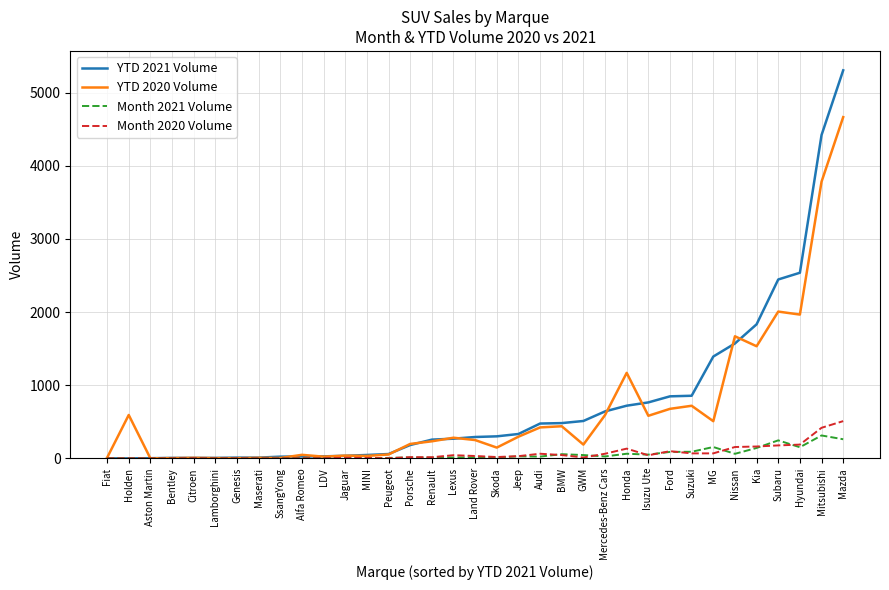

Which series has the largest range (max minus min)?

YTD 2021 Volume